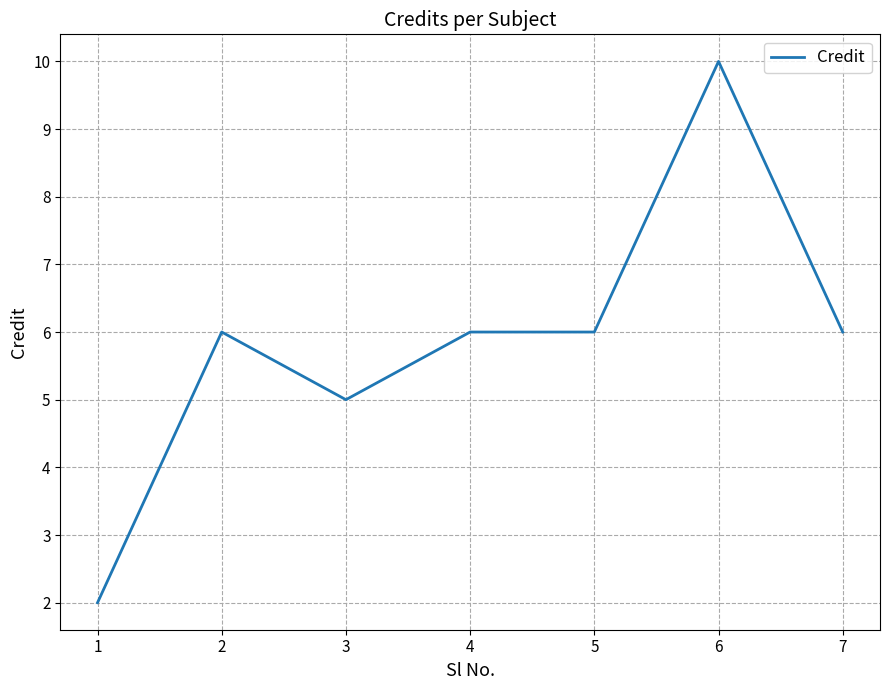

Reading right to left, transcribe all the data shown in this chart.

6	10	6	6	5	6	2